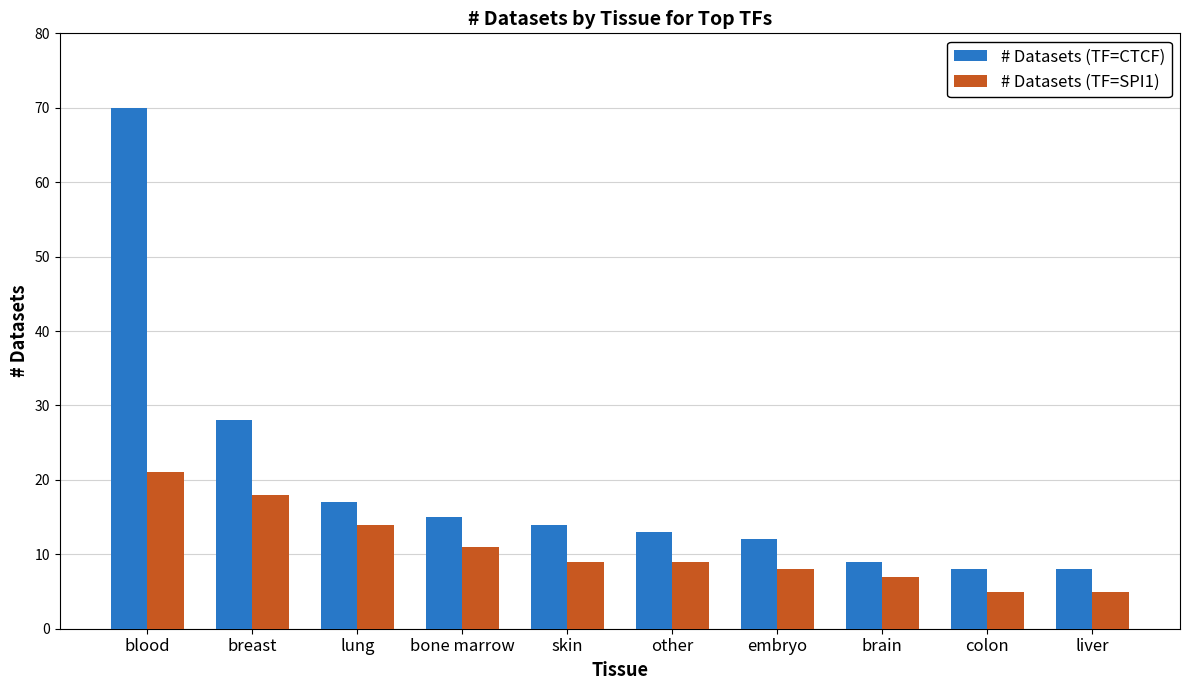

What is the value of the # Datasets (TF=SPI1) bar at the 8th from the left?

7